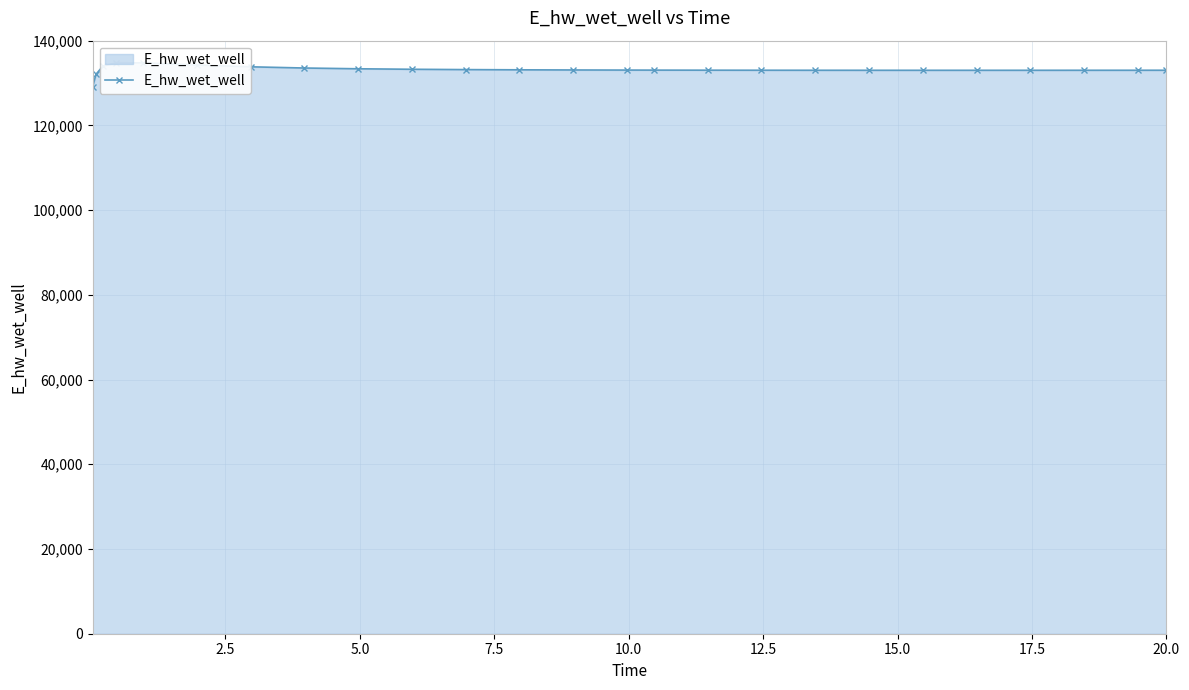

What is the value of the 14th point from the left?

133057.1